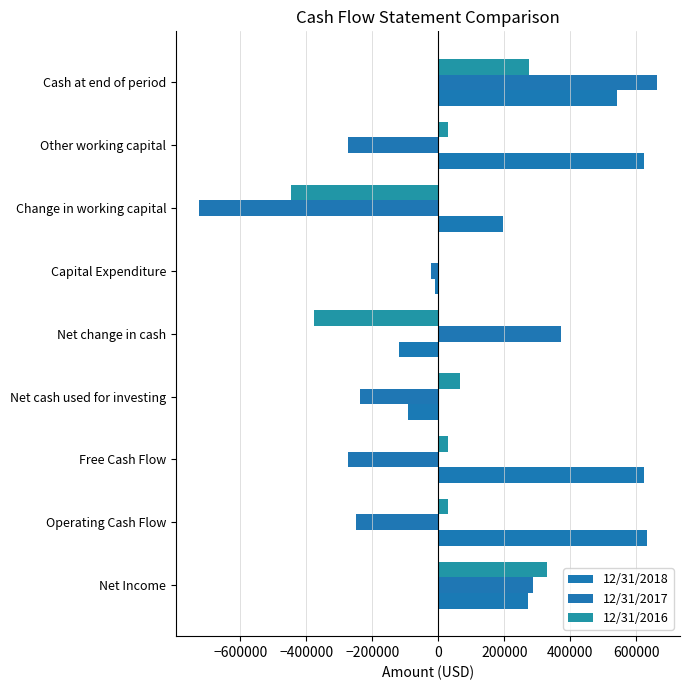

Count the number of categories in the chart.

9